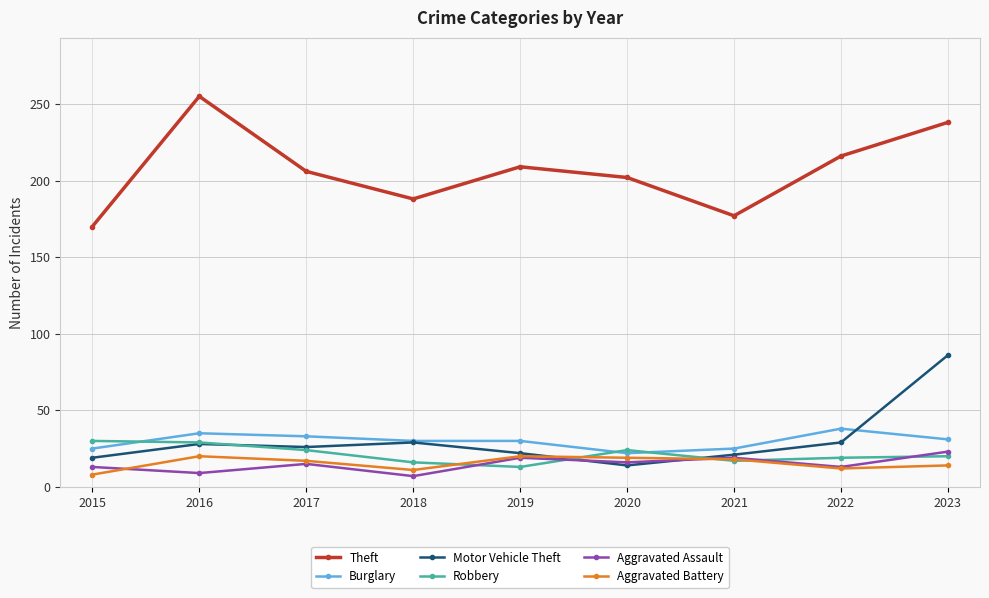

What is the difference between the Theft values at 2023 and 2015?

68